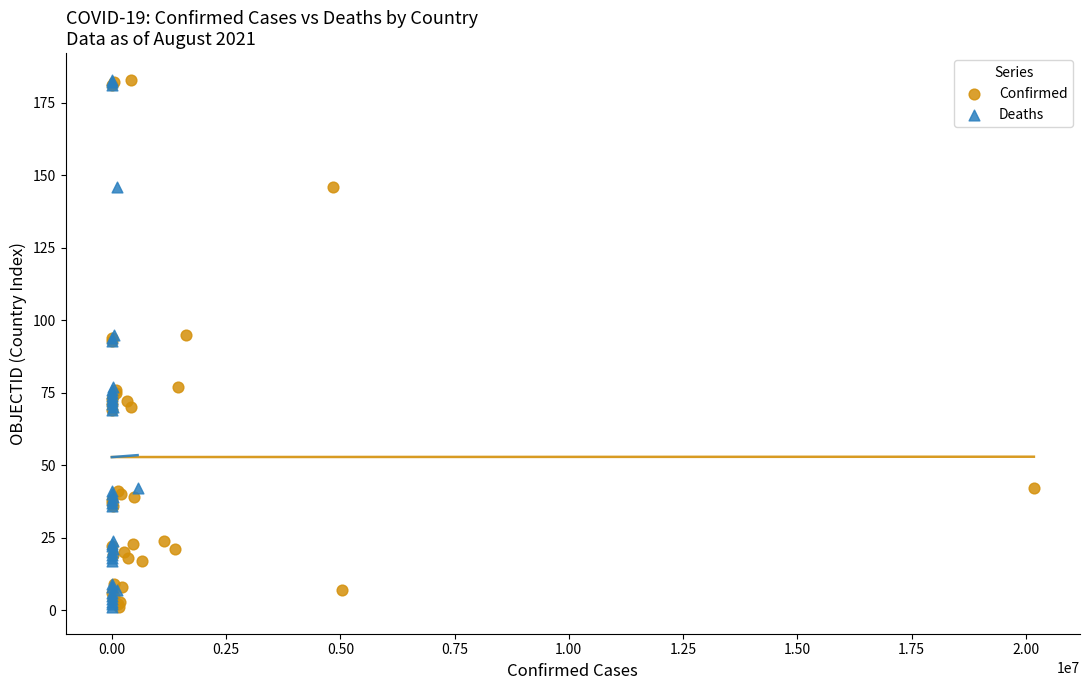

What are all the series names shown in the legend?

Confirmed, Deaths